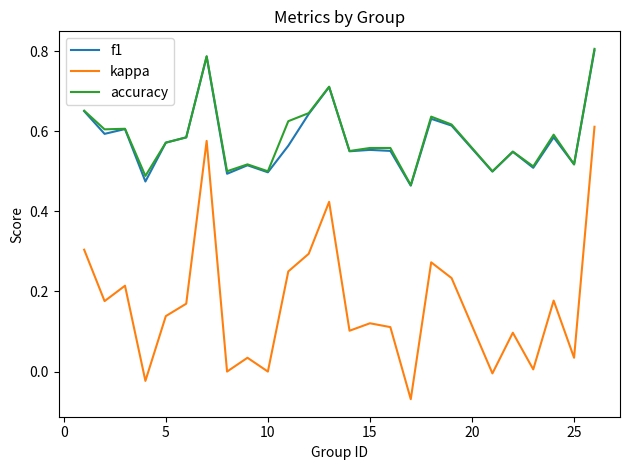

What are all the series names shown in the legend?

f1, kappa, accuracy